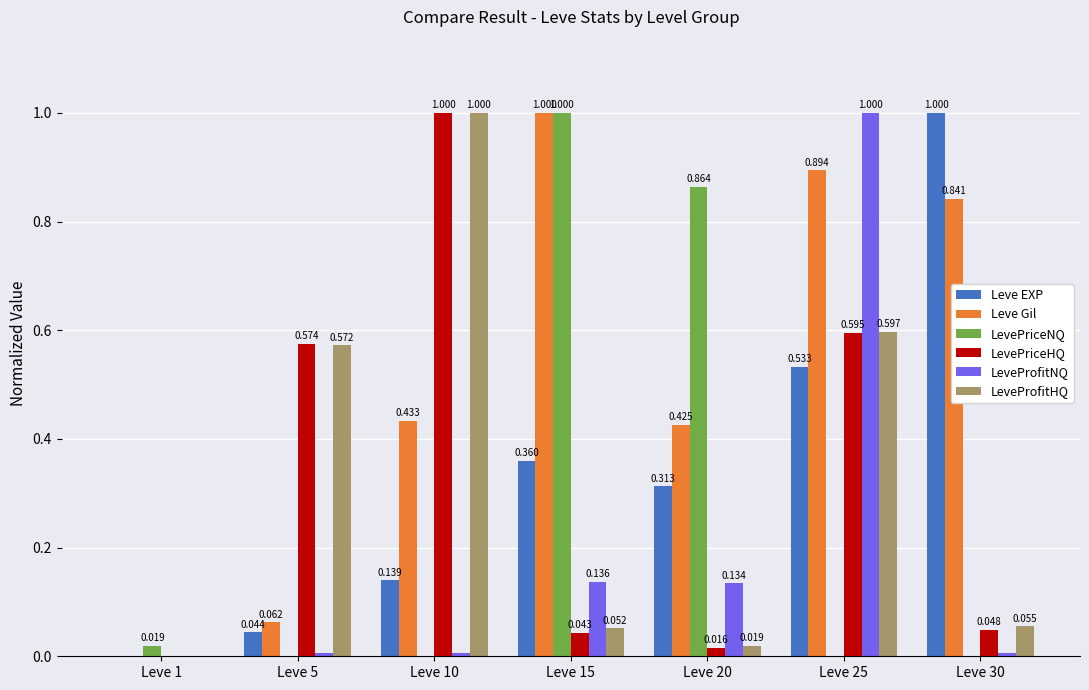

Which category has the highest value in the Leve EXP series?

Leve 30